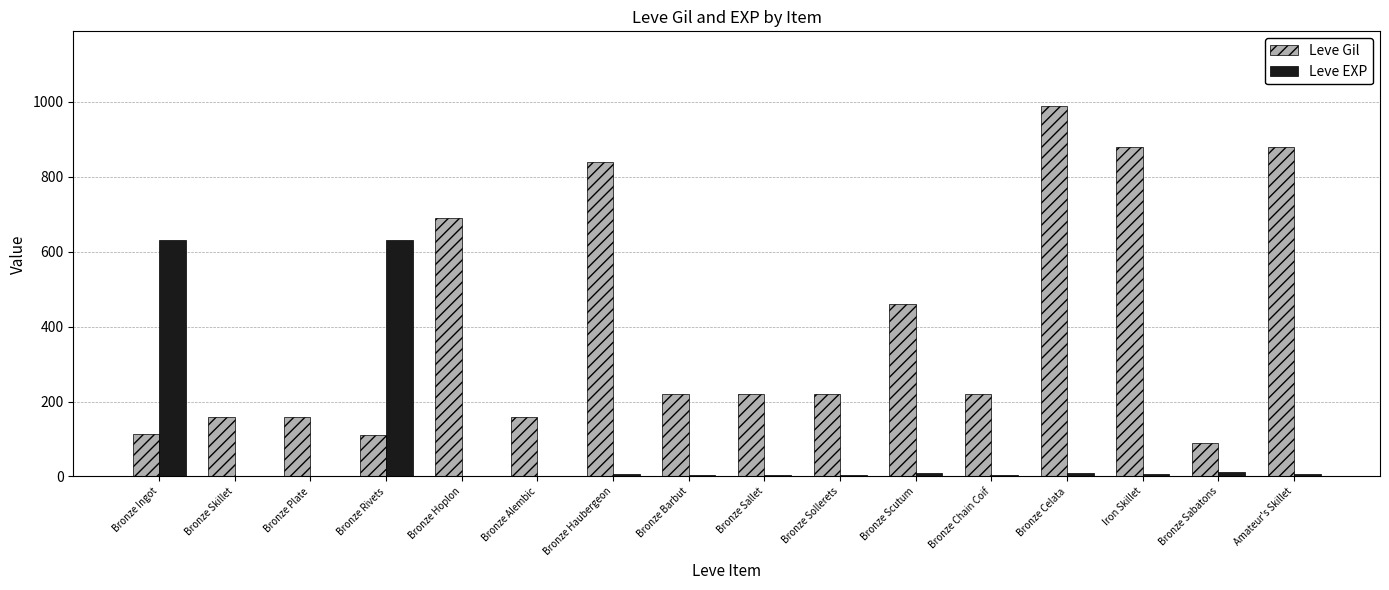

At which label does Leve EXP first exceed 6?

Bronze Ingot